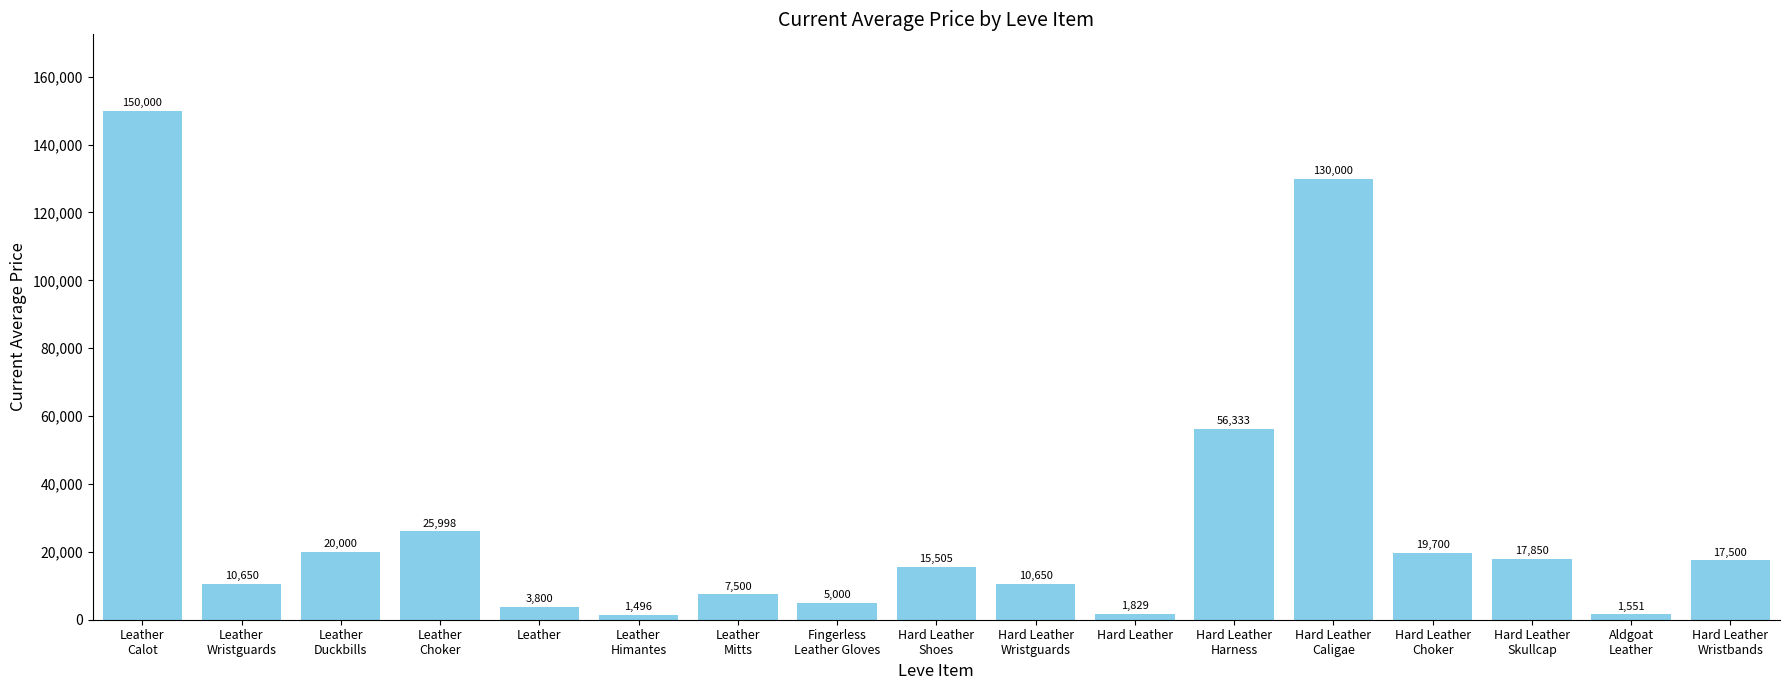

What is the sum of all values?

495362